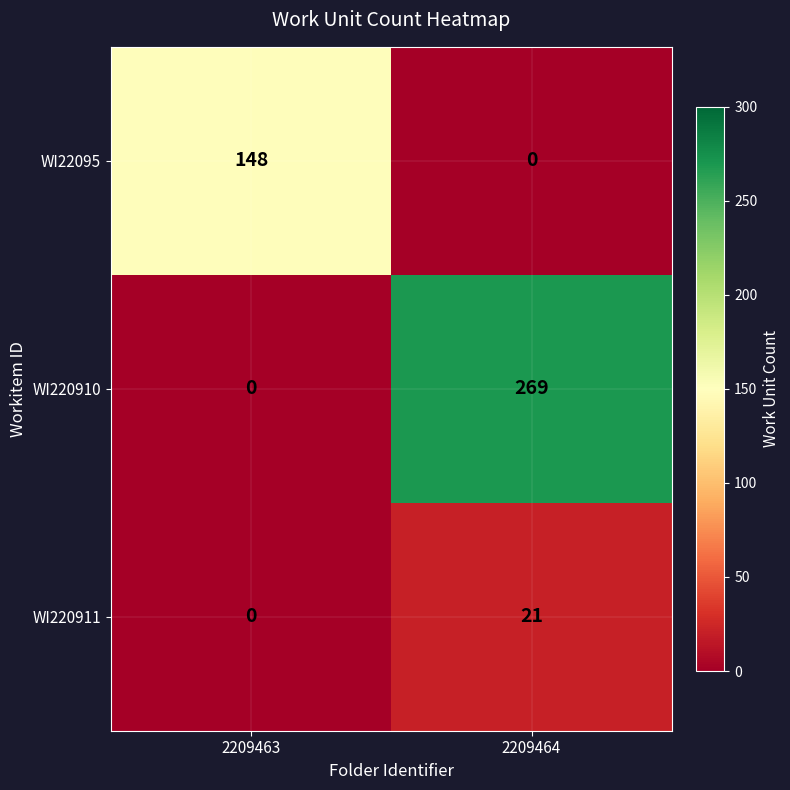

Which series has the largest range (max minus min)?

WI220910